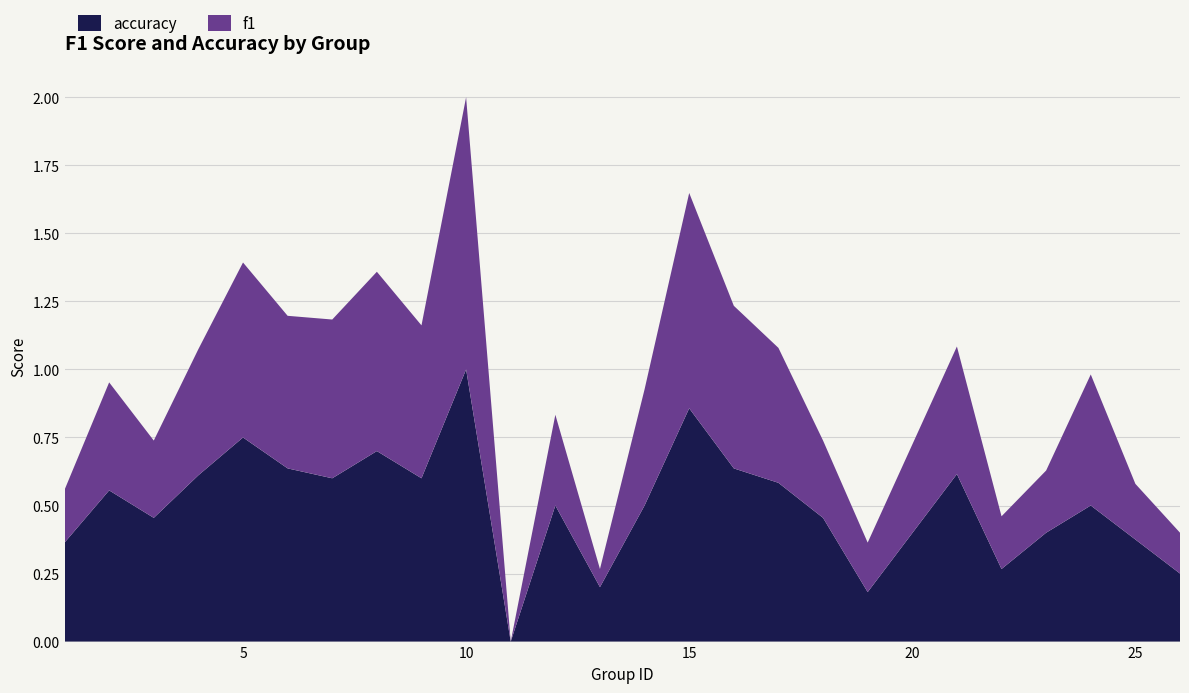

At which label does accuracy reach its peak?

10